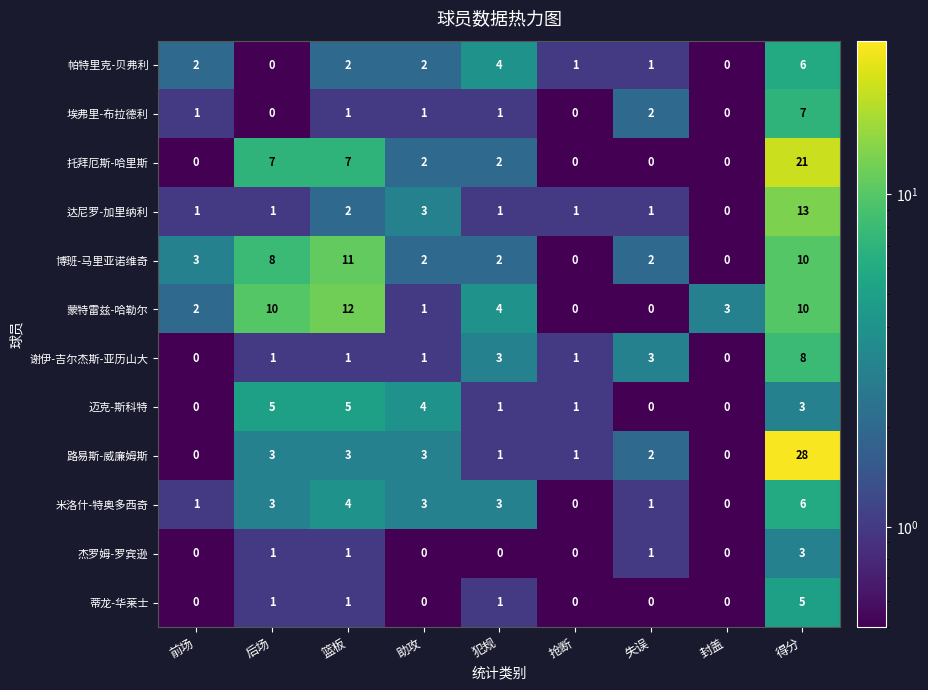

Is the value of 博班-马里亚诺维奇 at 失误 greater than the value of 米洛什-特奥多西奇 at 抢断?

Yes